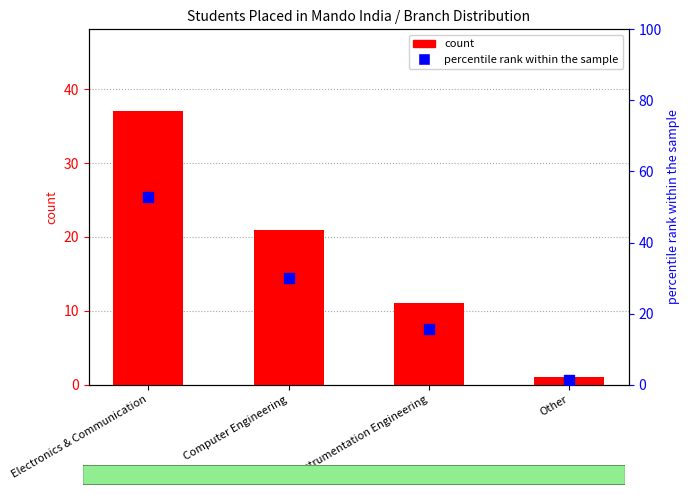

What is the total value across all series at Electronics & Communication?

89.9